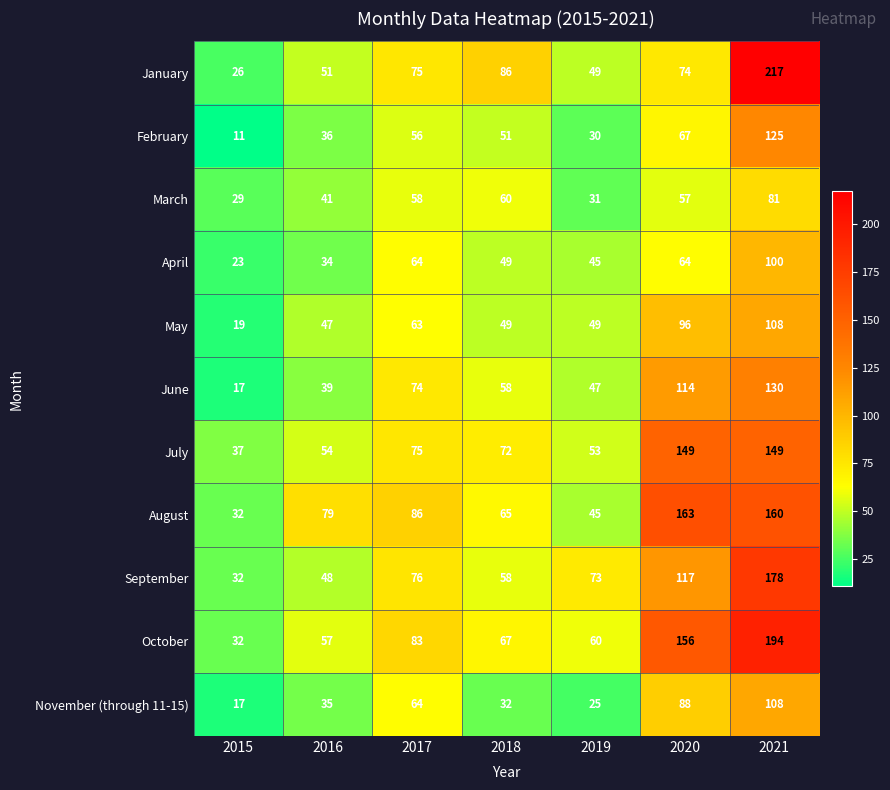

What is the spread (max minus min) of values at 2018?

54